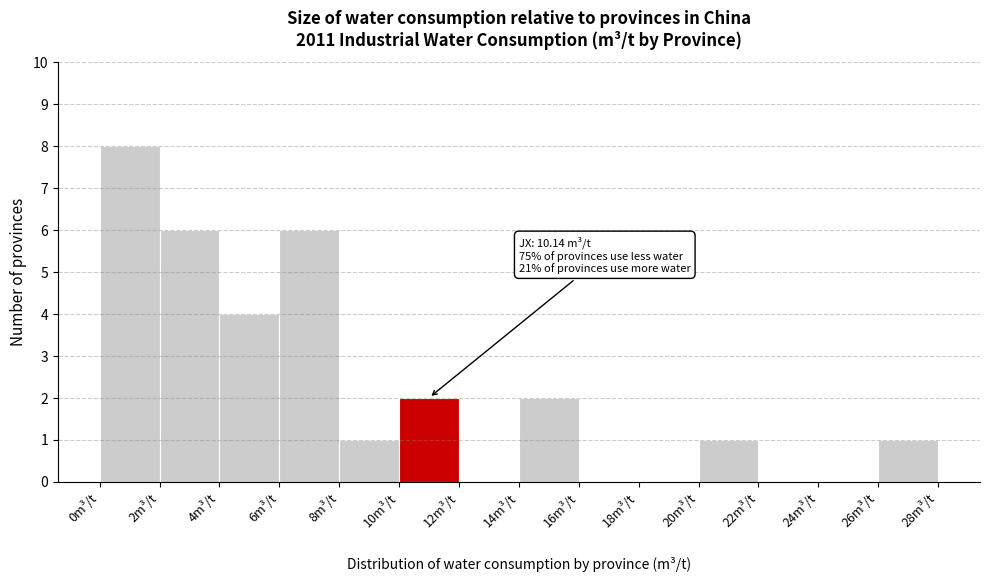

Over which range of the x-axis is the bar tallest?

0 to 2